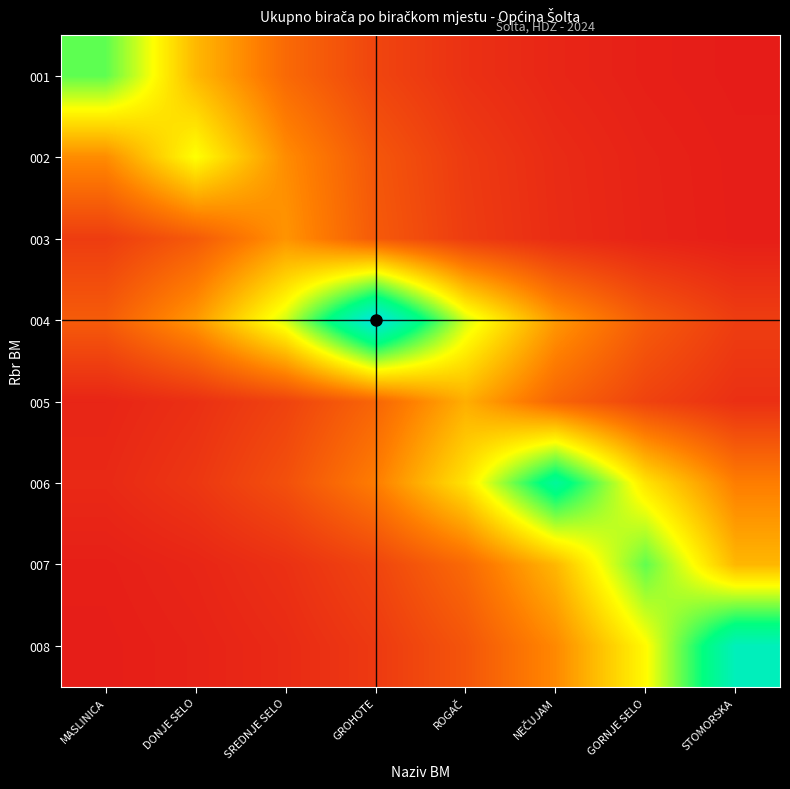

Rank the series at DONJE SELO from highest to lowest value.

002, 001, 004, 003, 006, 005, 007, 008